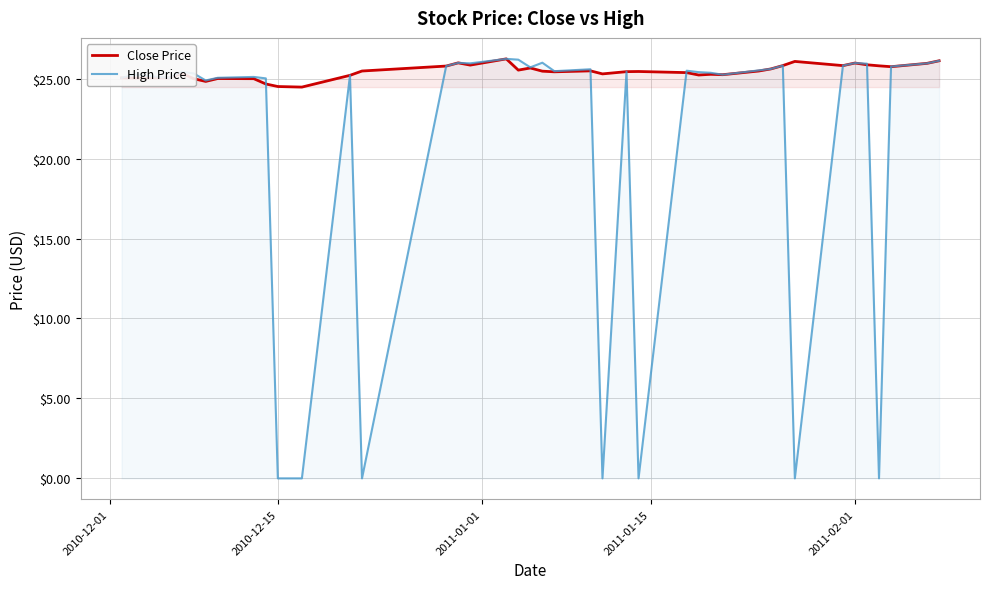

What is the average value of the Close Price series?

25.4